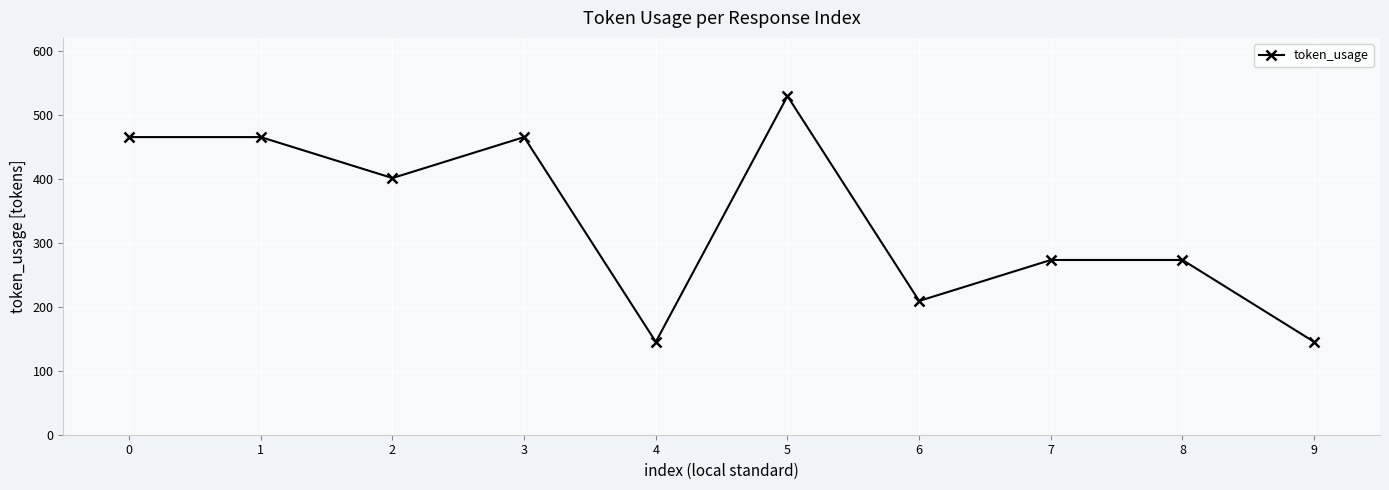

What is the difference between the maximum and minimum values?

384